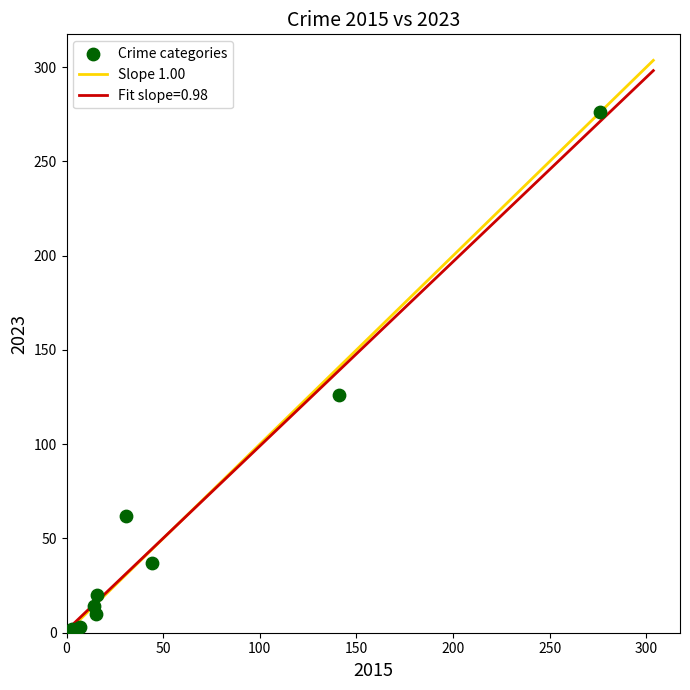

What Y value in the scatter plot is closest to 139?

126